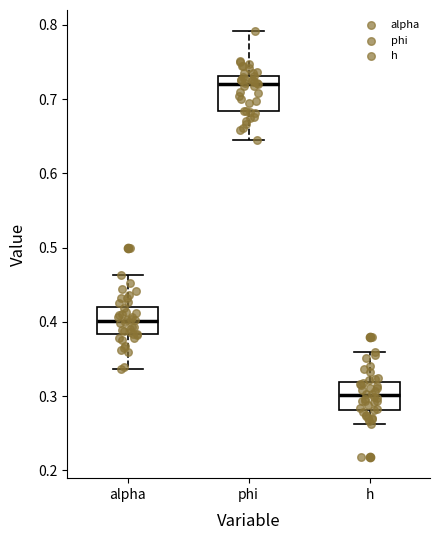

Which box is the tallest, from its lower edge to its upper edge?

phi